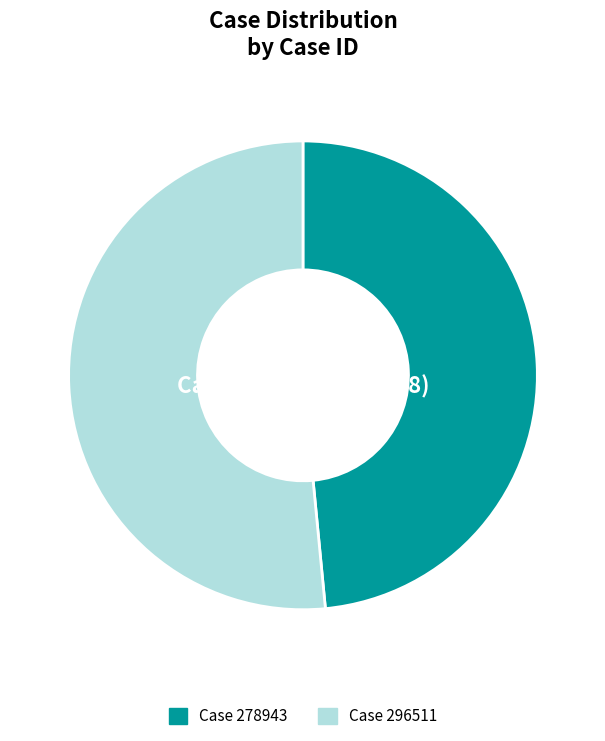

To the nearest percent, what is the average slice percentage?

50%